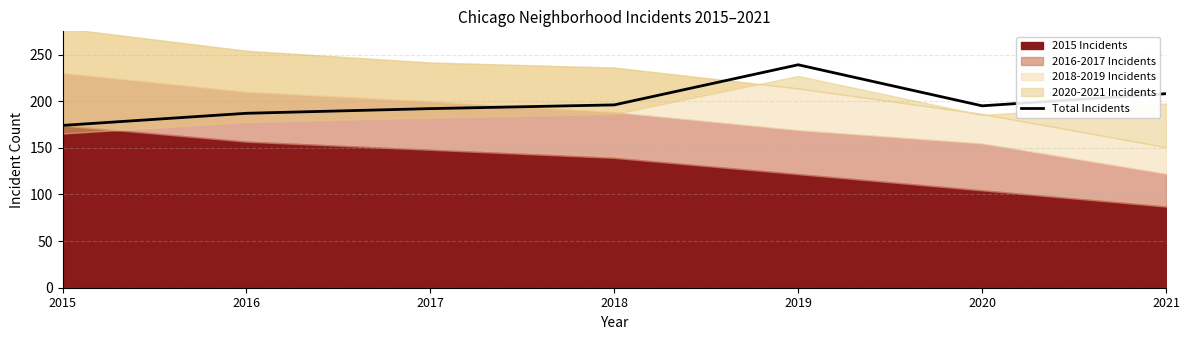

Is it true that Total Incidents equals 114 at 2017?

False